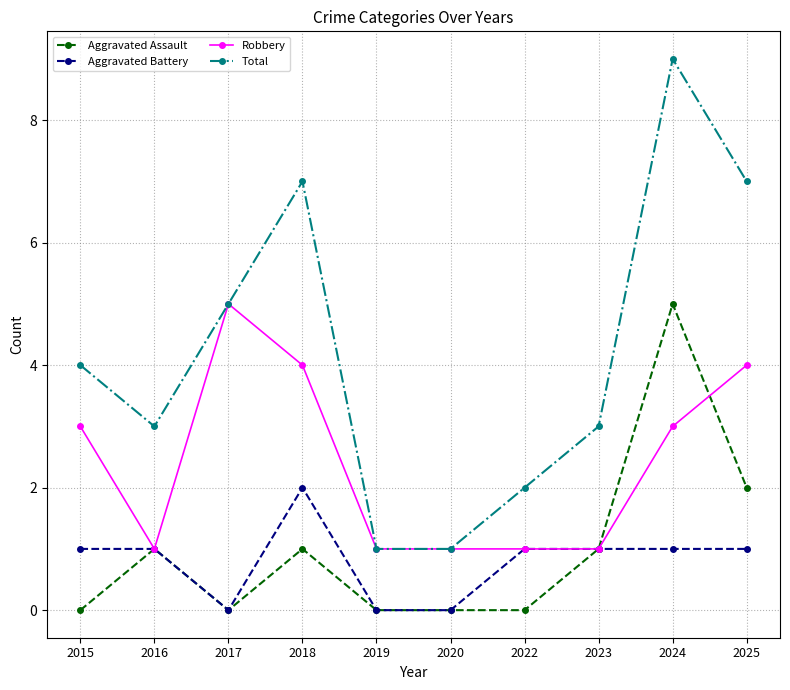

Rank the series at 2018 from lowest to highest value.

Aggravated Assault, Aggravated Battery, Robbery, Total